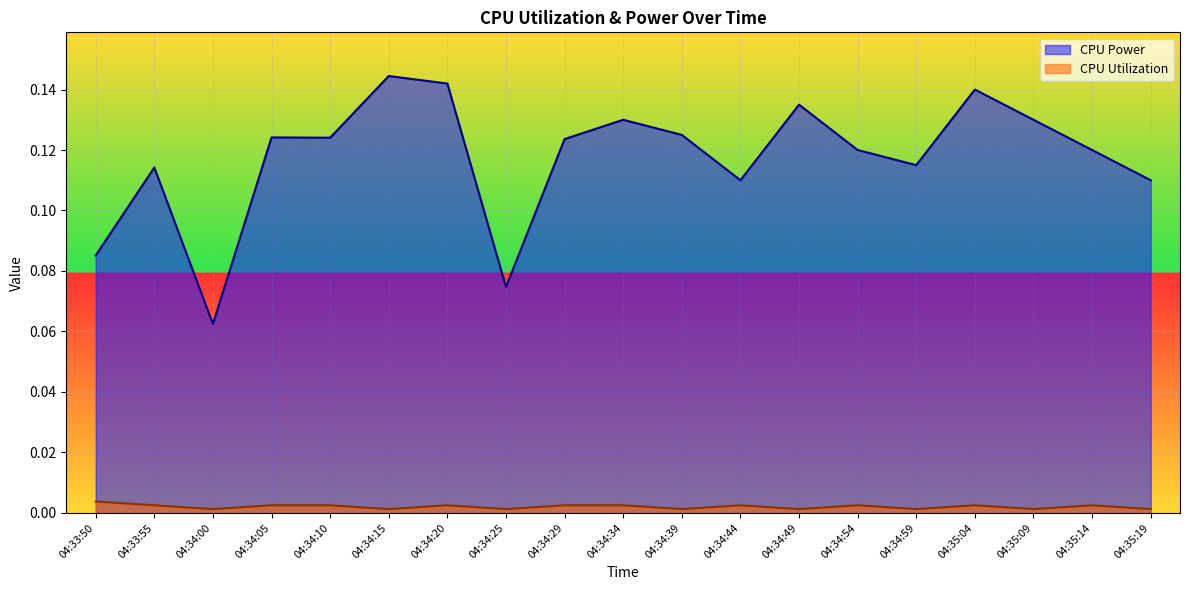

Rank the categories by CPU Power value from highest to lowest.

04:34:15, 04:34:20, 04:35:04, 04:34:49, 04:34:34, 04:35:09, 04:34:39, 04:34:05, 04:34:10, 04:34:29, 04:34:54, 04:35:14, 04:34:59, 04:33:55, 04:34:44, 04:35:19, 04:33:50, 04:34:25, 04:34:00